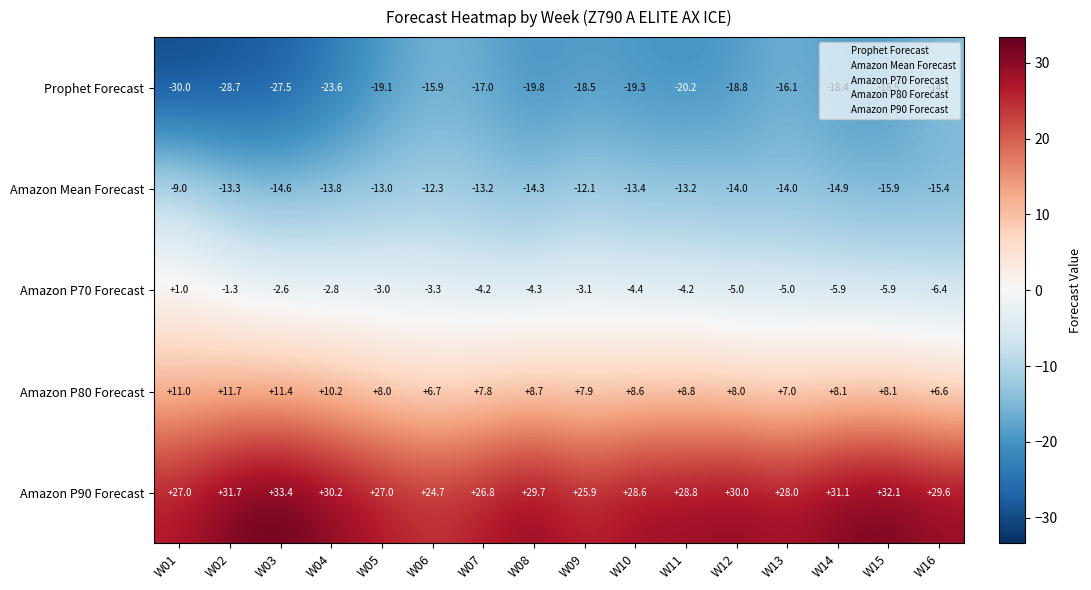

What is the difference between the Amazon P70 Forecast values at W09 and W12?

1.9